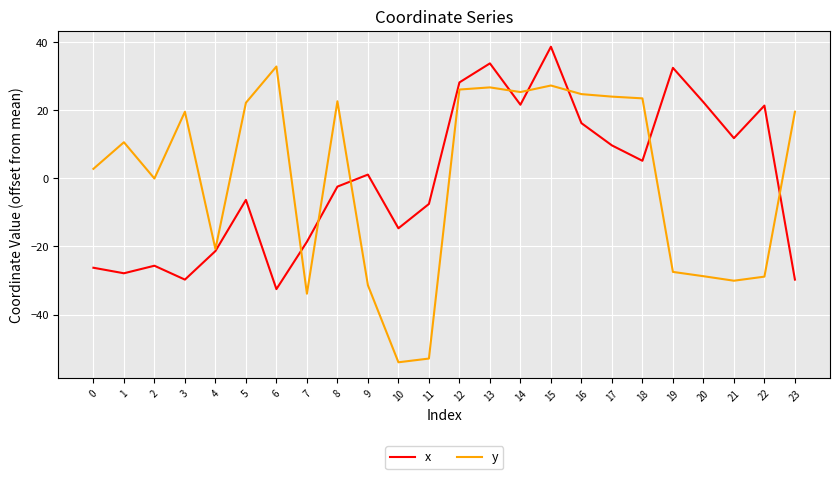

How many values in the x series are below 1?

12